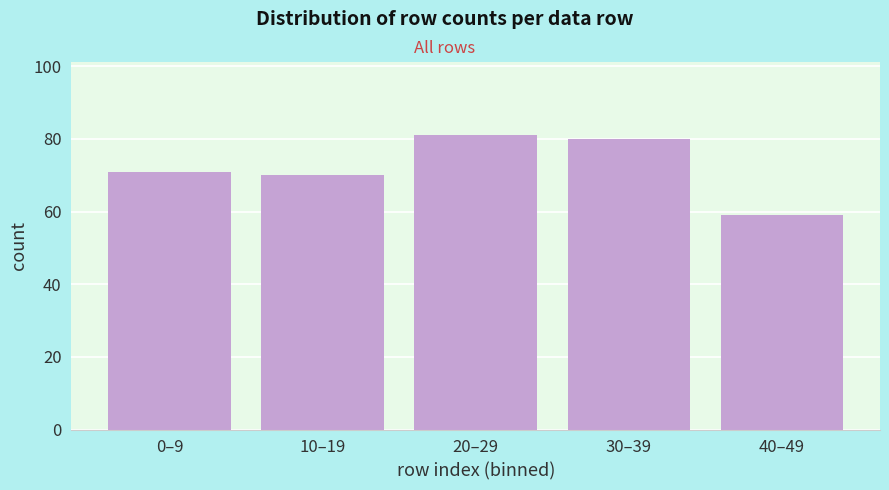

Reading left to right, list all the values displayed in this chart.

71	70	81	80	59